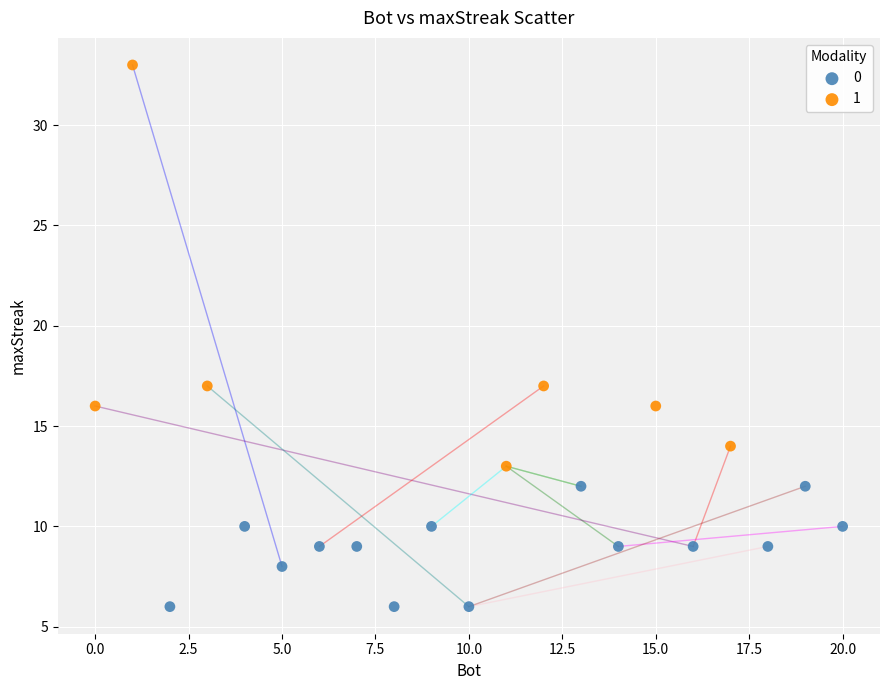

What are all the series names shown in the legend?

0, 1